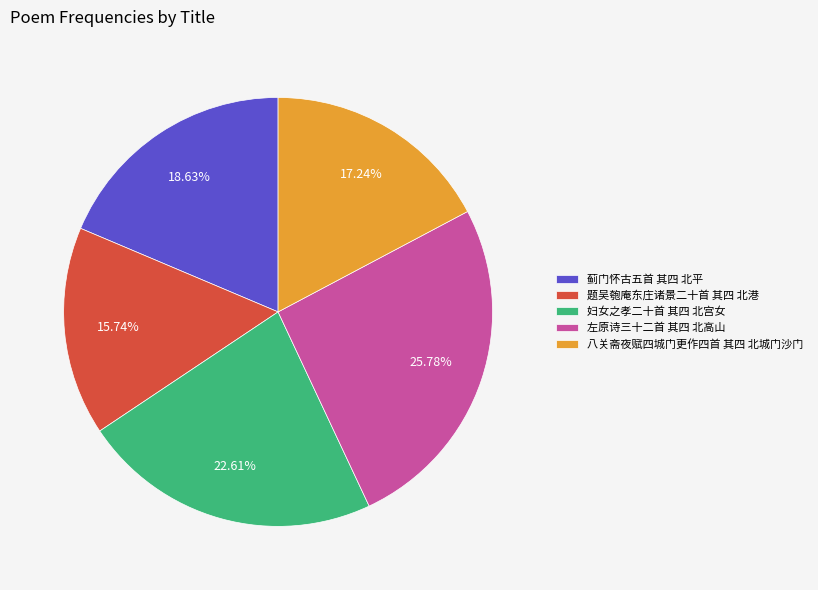

How many segments does this pie chart have?

5